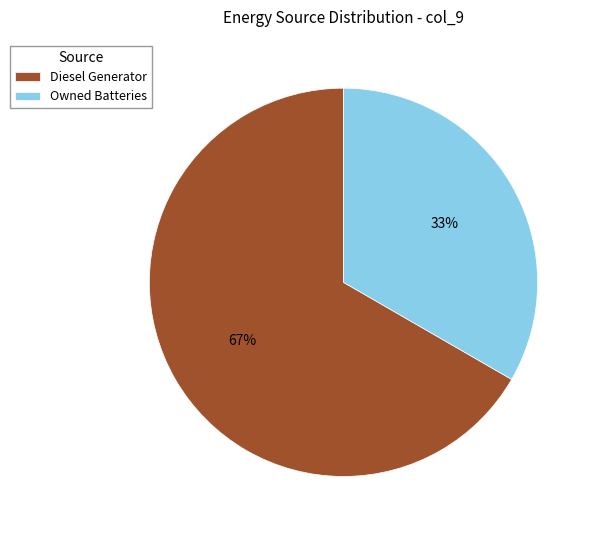

Is the sum of Owned Batteries and Diesel Generator greater than half?

Yes